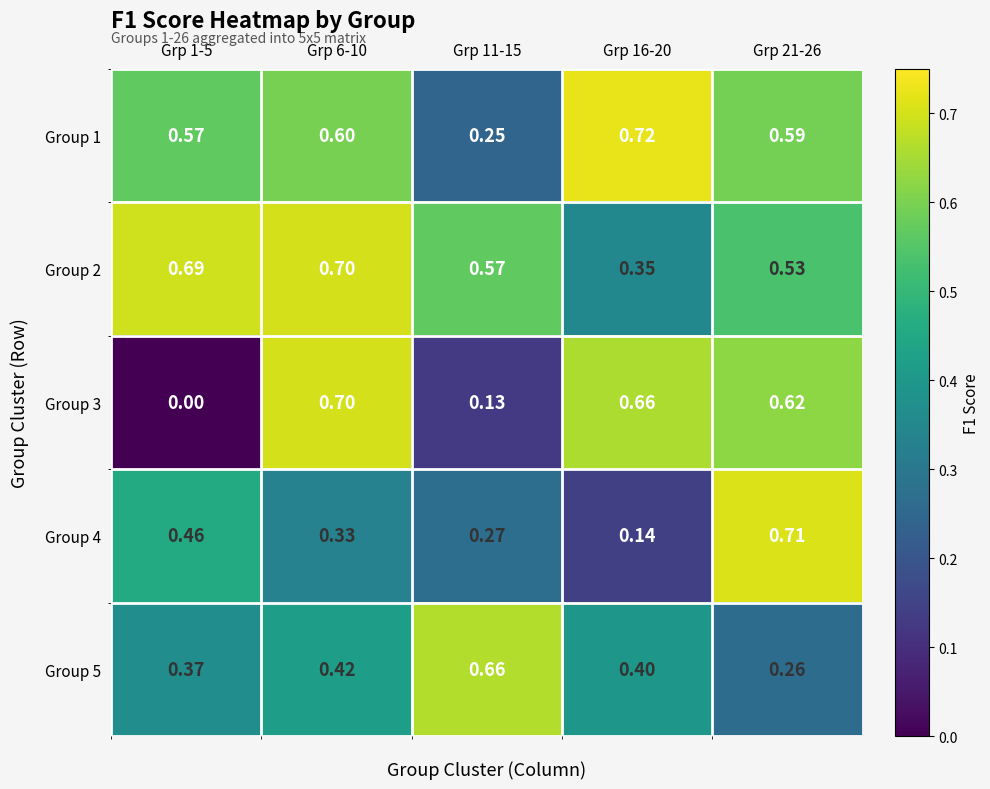

How many data points does each series have?

5